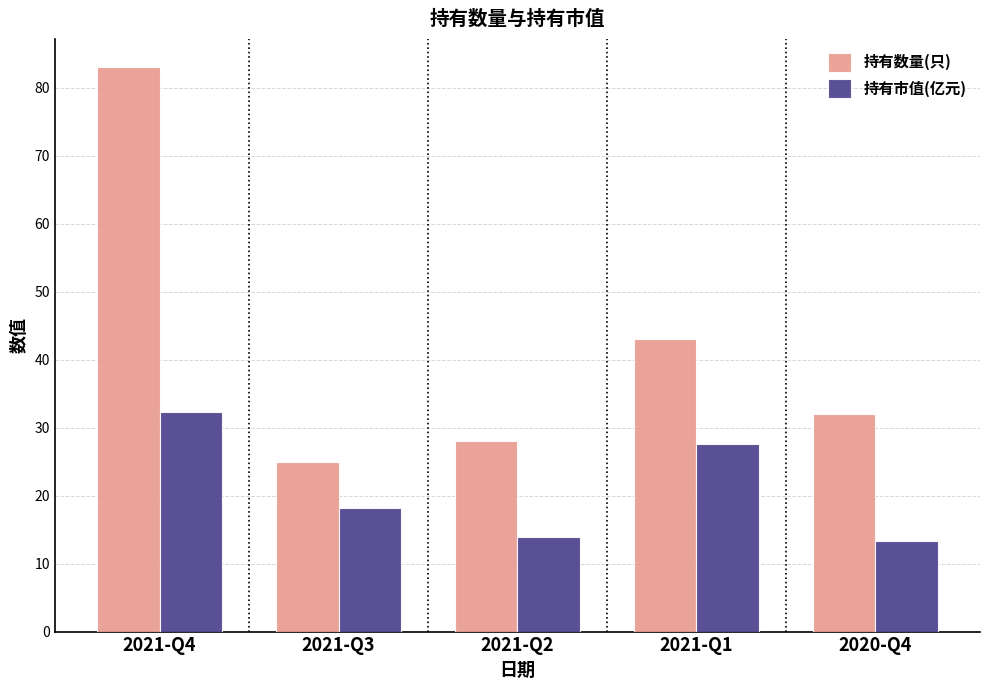

What is the maximum value for 持有市值(亿元)?

32.3